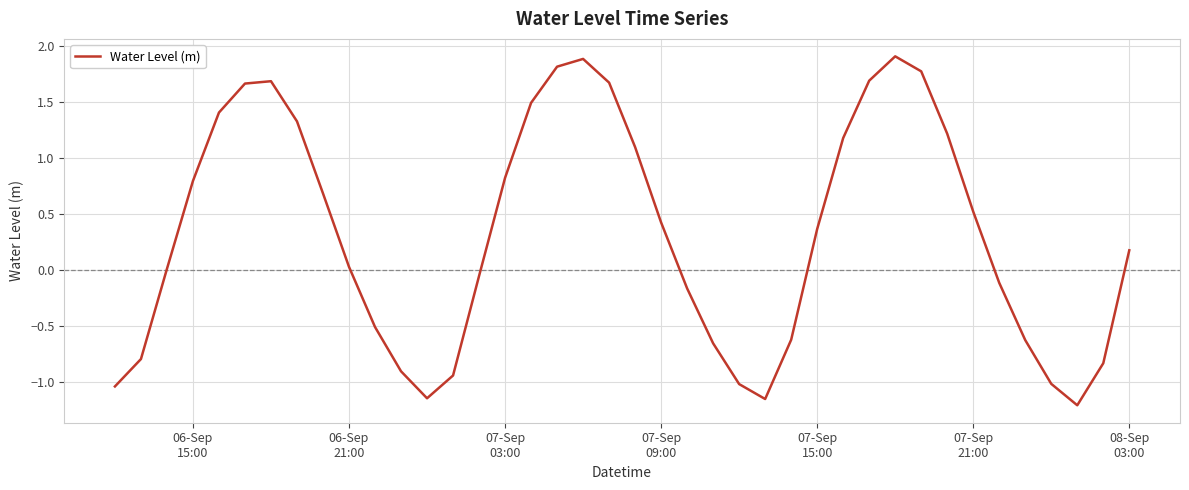

What is the difference between the second highest and minimum values?

3.1